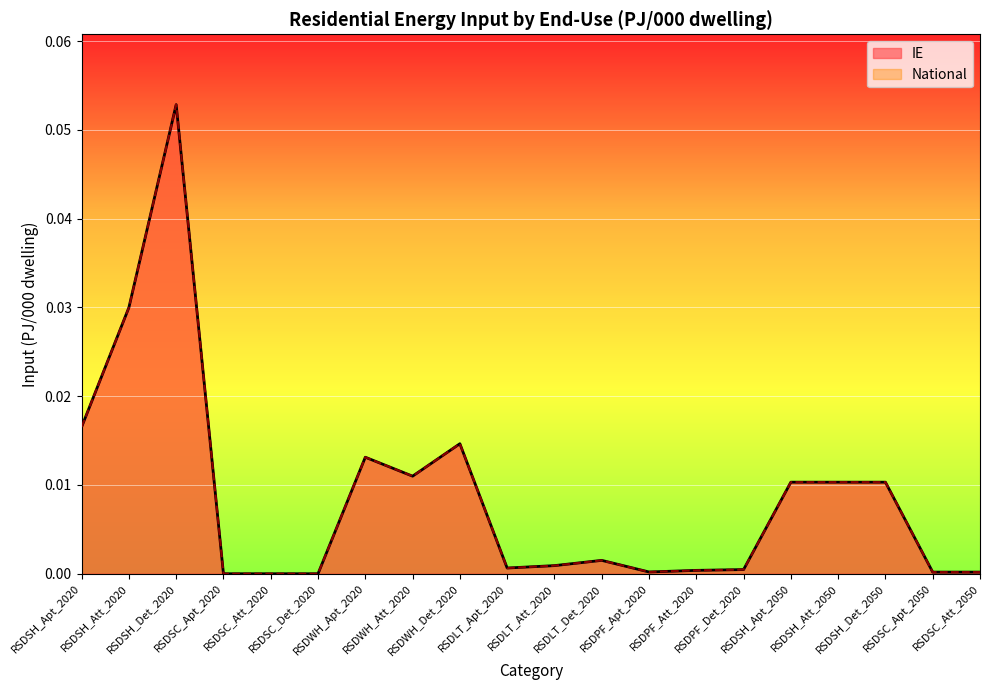

The value of IE at RSDPF_Apt_2020 is 0.0. True or false?

False